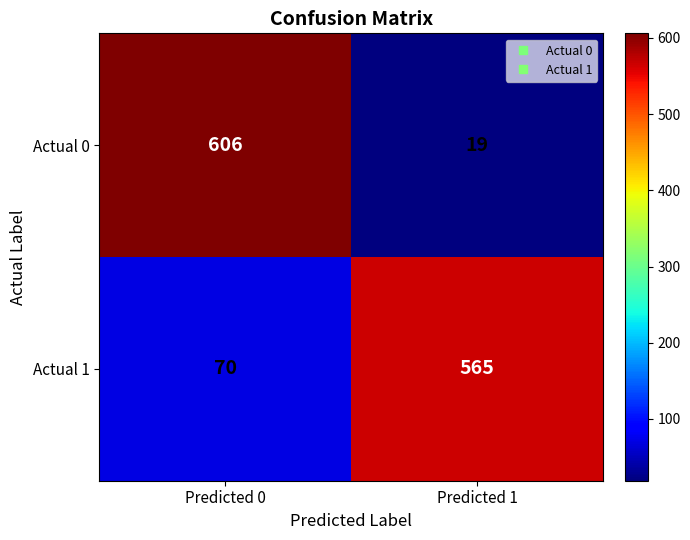

Rank the series at Predicted 1 from highest to lowest value.

Actual 1, Actual 0